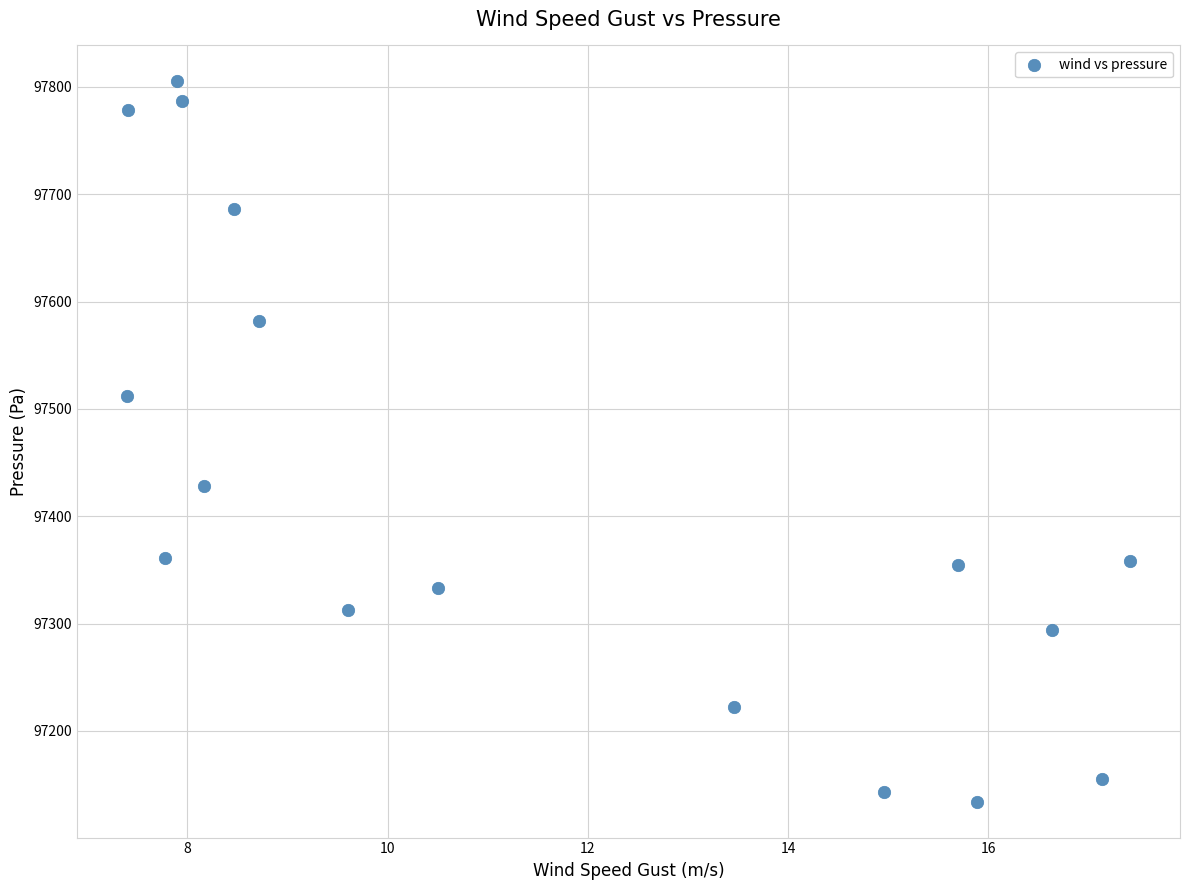

What is the range of X values (max minus min)?

10.0